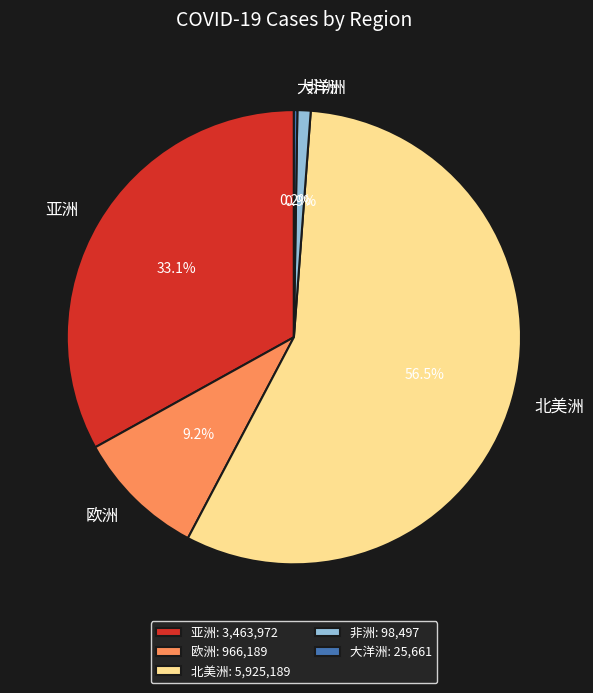

Does 北美洲 represent more than half of the total?

Yes